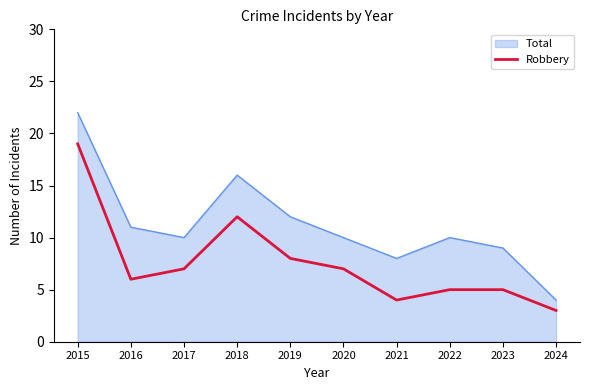

Read the Total value at 2020.

10